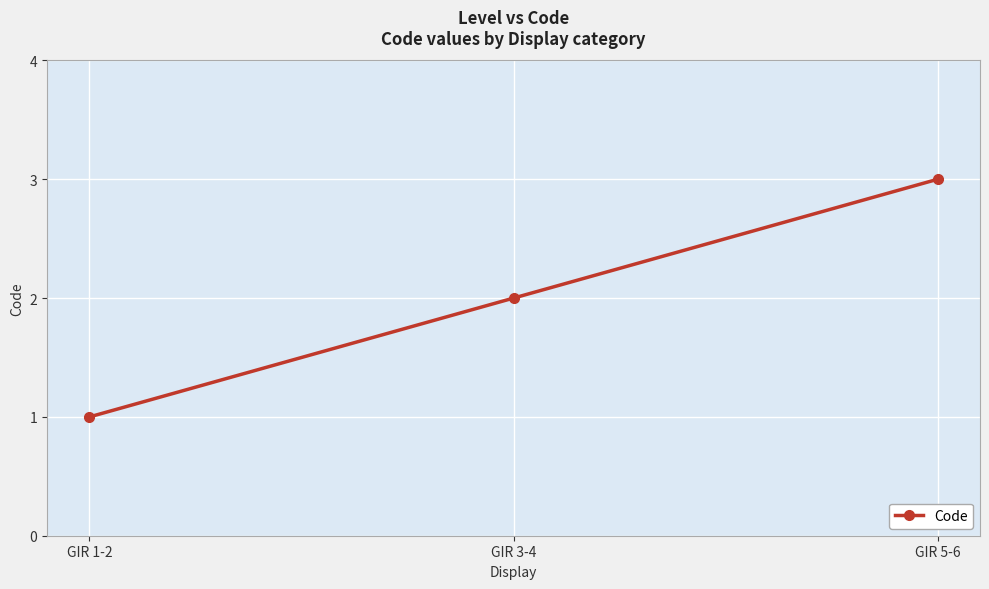

Is it true that the value at GIR 1-2 is 2?

False